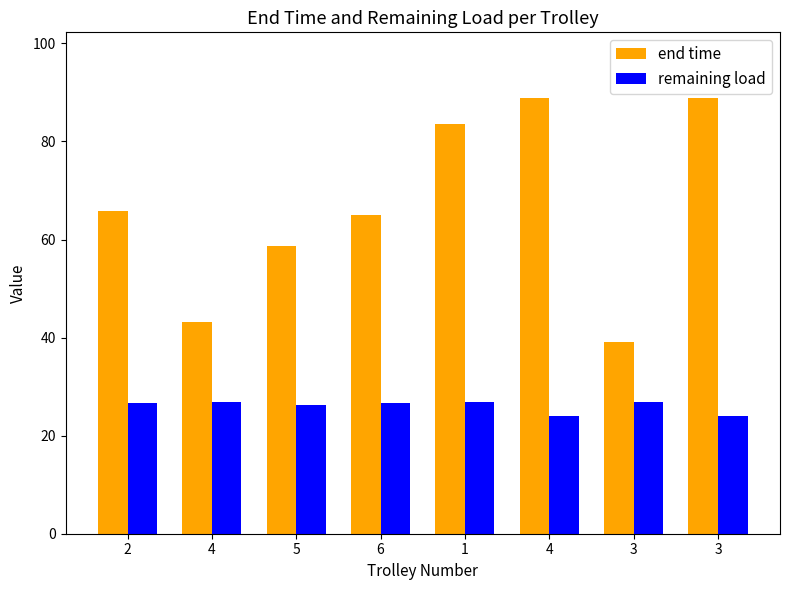

How many groups of bars are there?

8